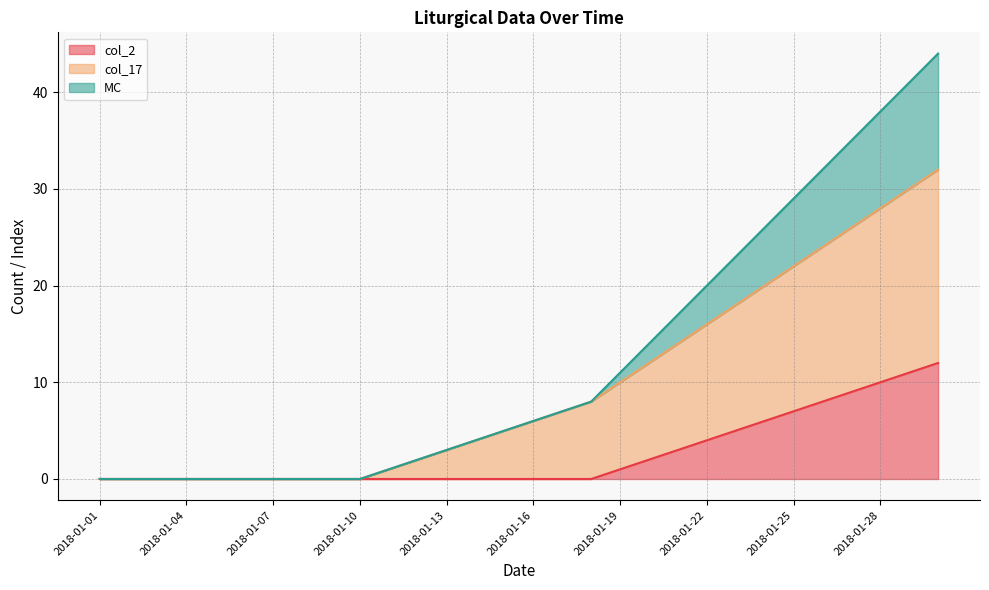

True or false: MC and col_2 cross at least once.

False